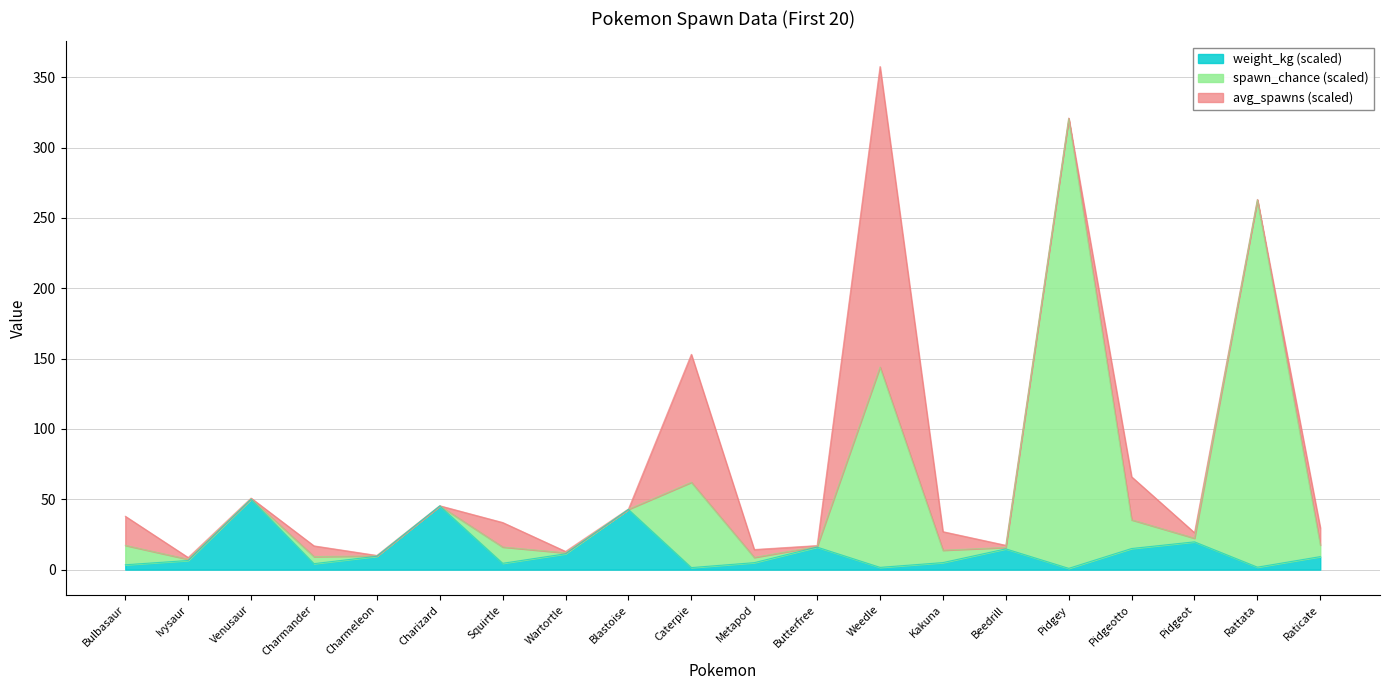

What is the total value across all series at Charmander?

16.9